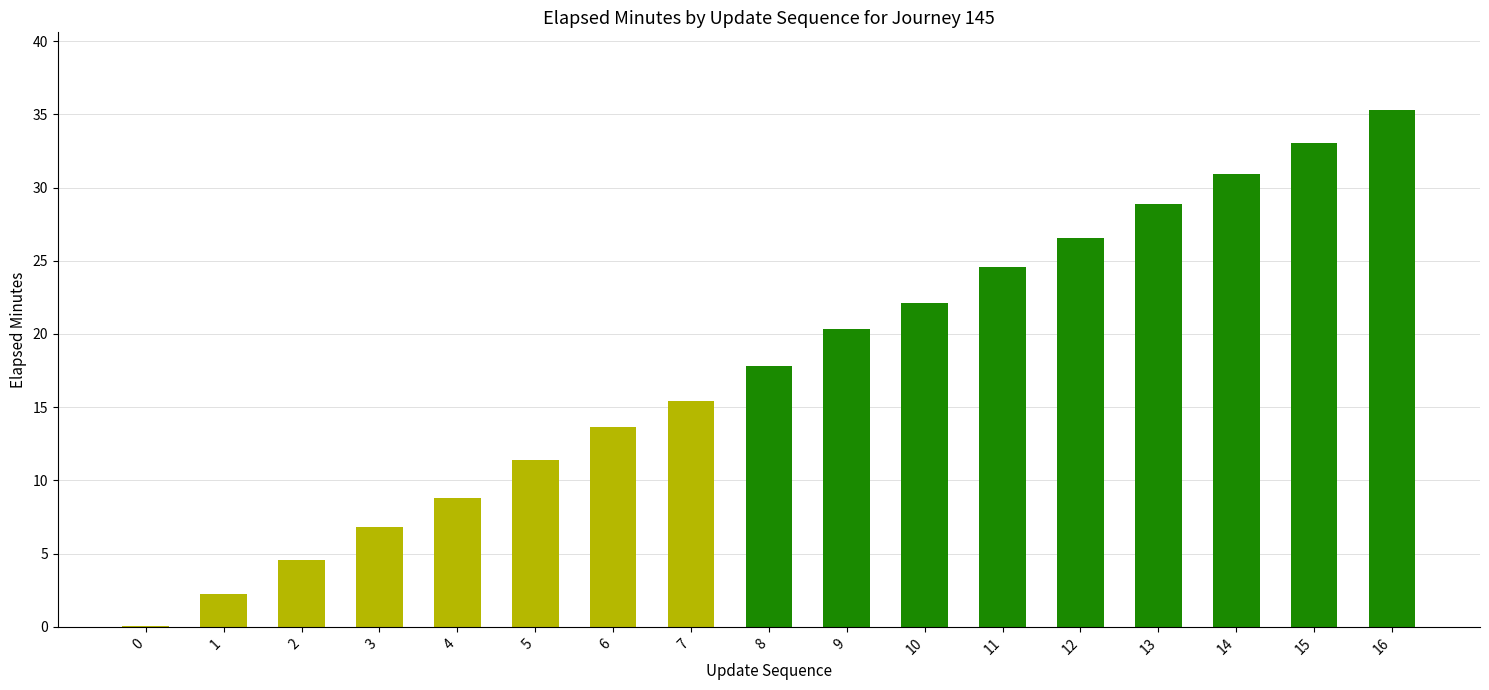

What value does the data have at 2?

4.5